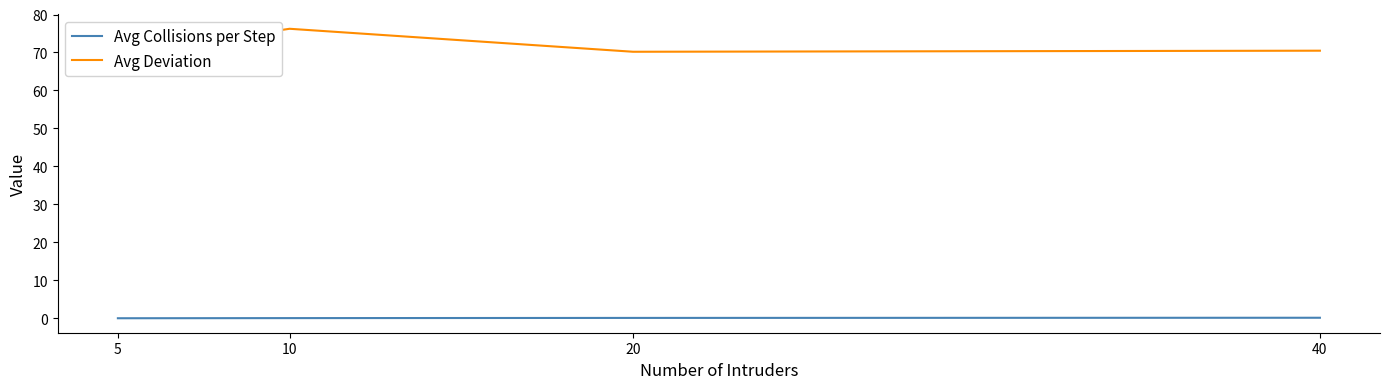

What is the spread (max minus min) of values at 40?

70.3